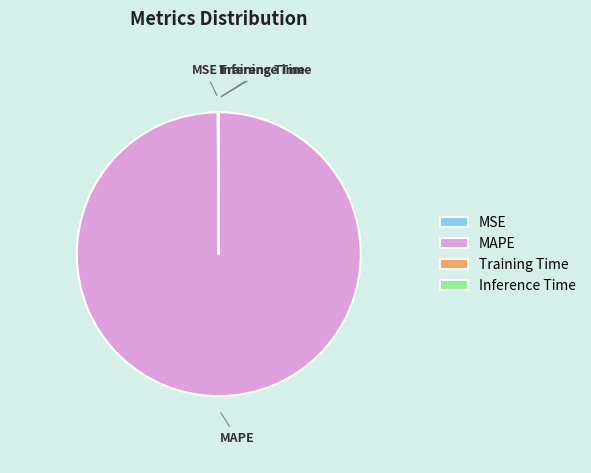

Which slice represents more than half of the pie?

MAPE